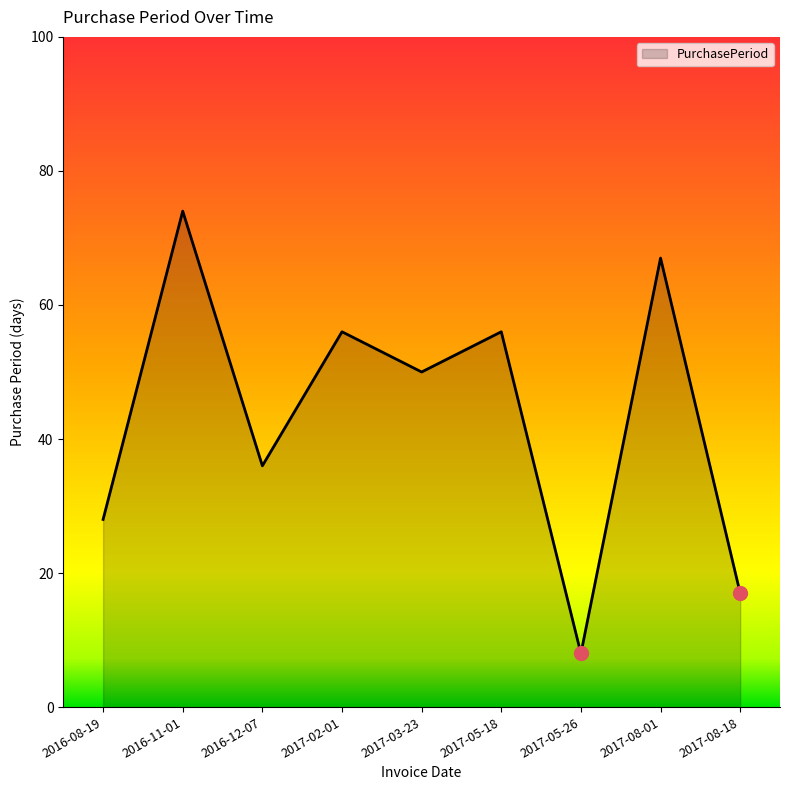

What is the smallest value displayed?

8